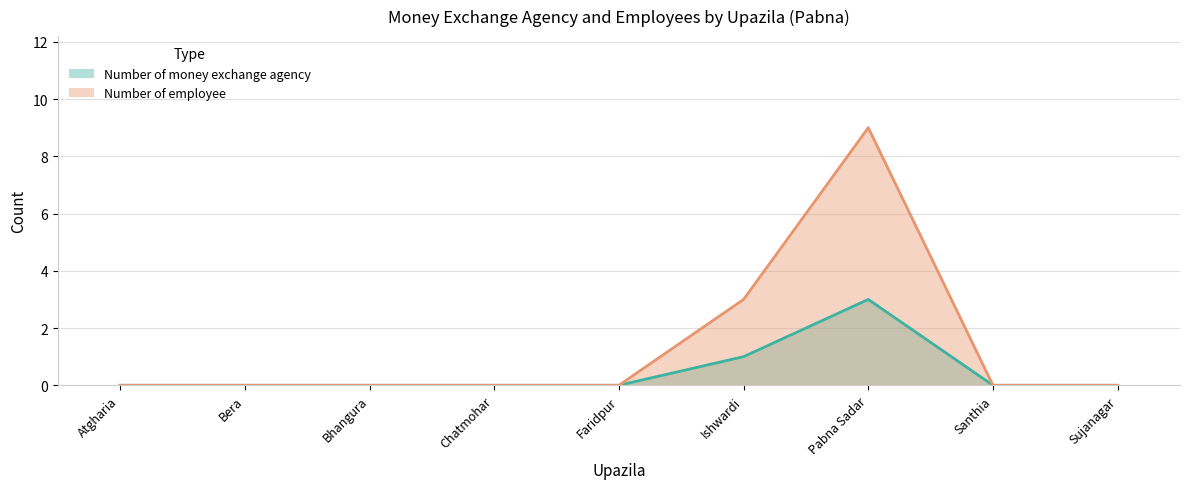

What is the difference between the maximum and minimum values in the Number of money exchange agency series?

3